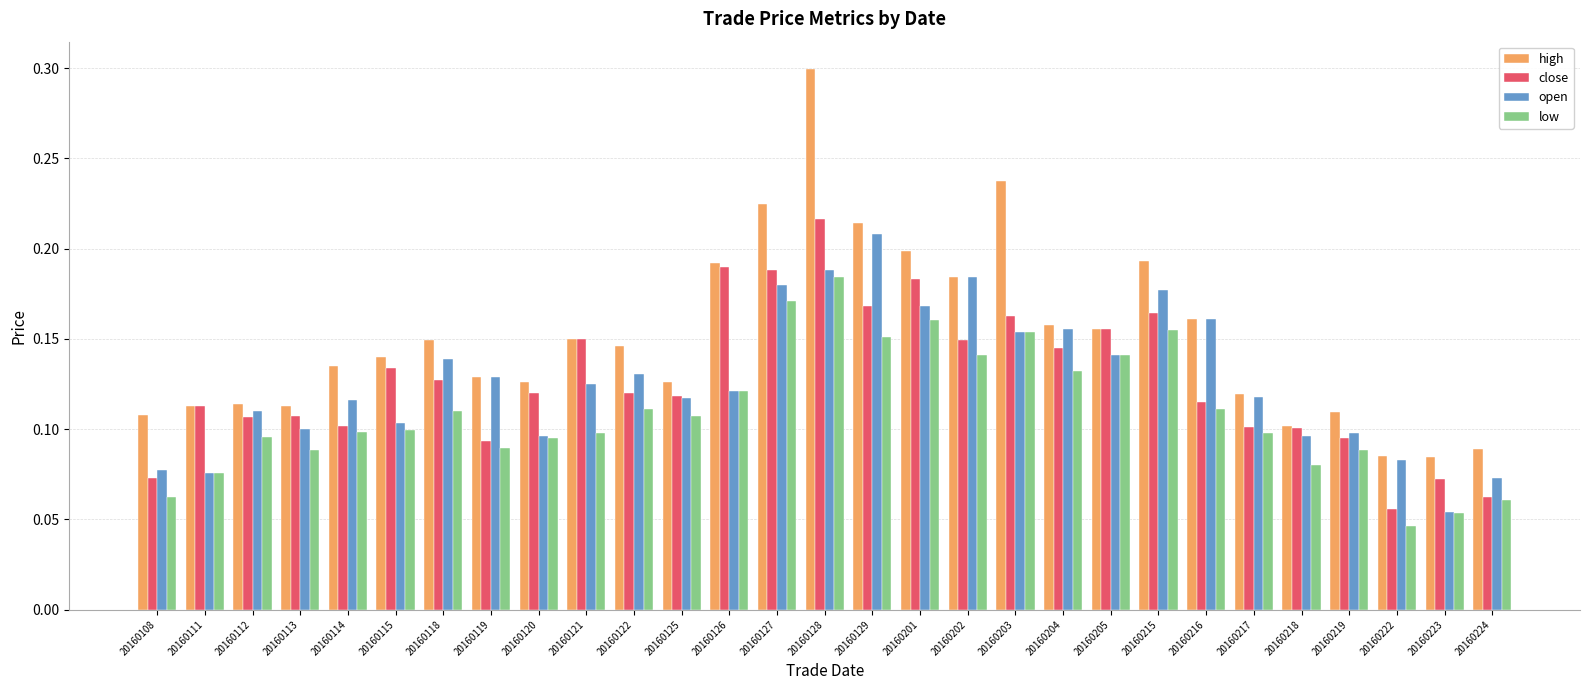

Which series has the largest range (max minus min)?

high